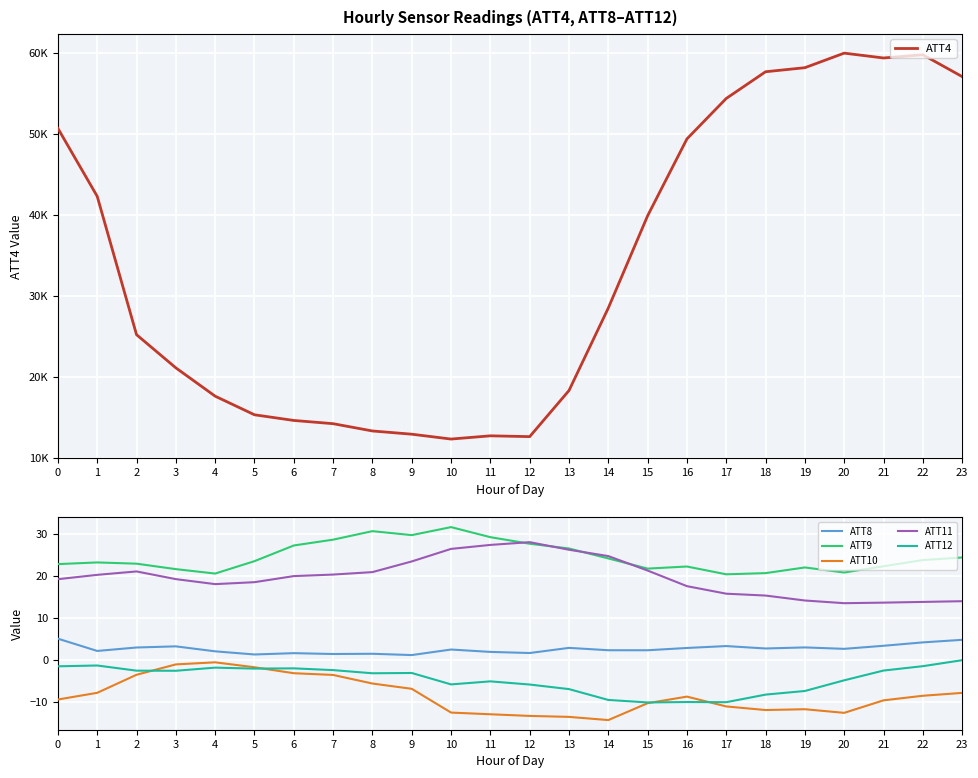

At 14, list the series in order from smallest to largest.

ATT10, ATT12, ATT8, ATT9, ATT11, ATT4